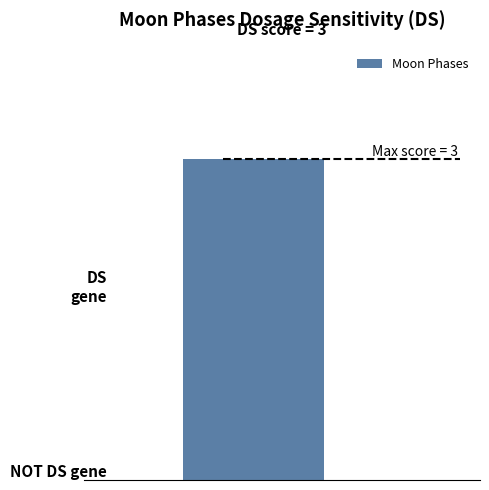

What is the difference between the maximum and minimum values?

3